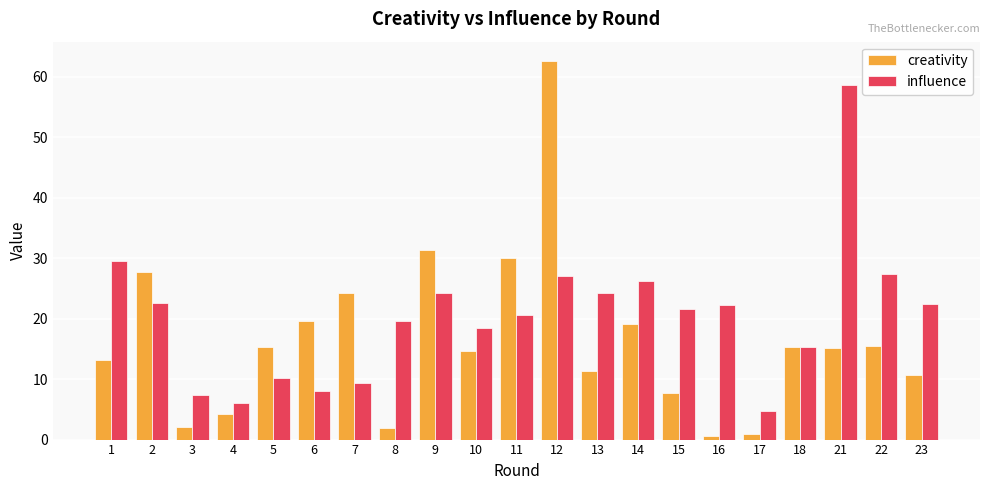

At which label is influence closest to 31?

1